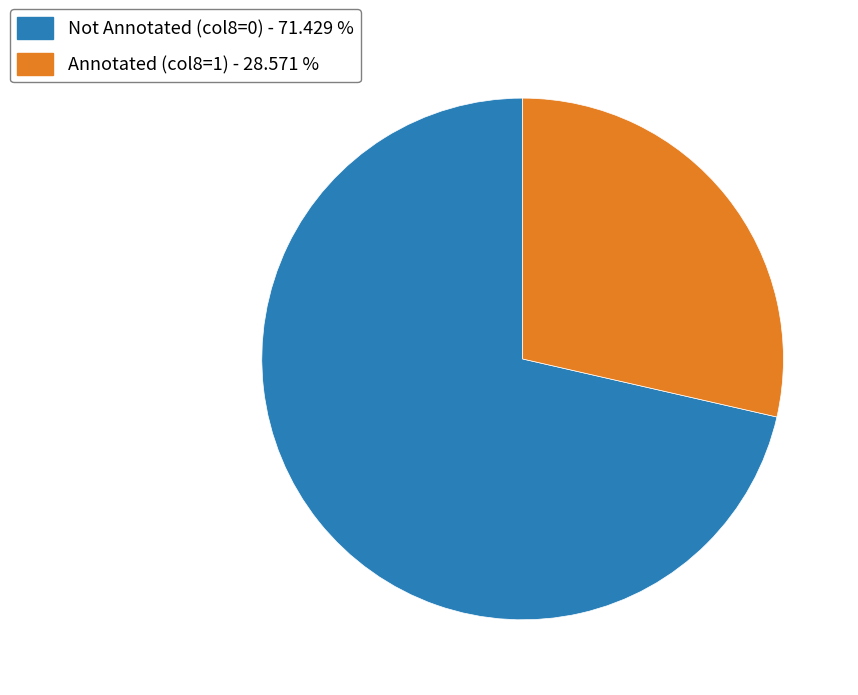

Does any single category account for the majority?

Yes